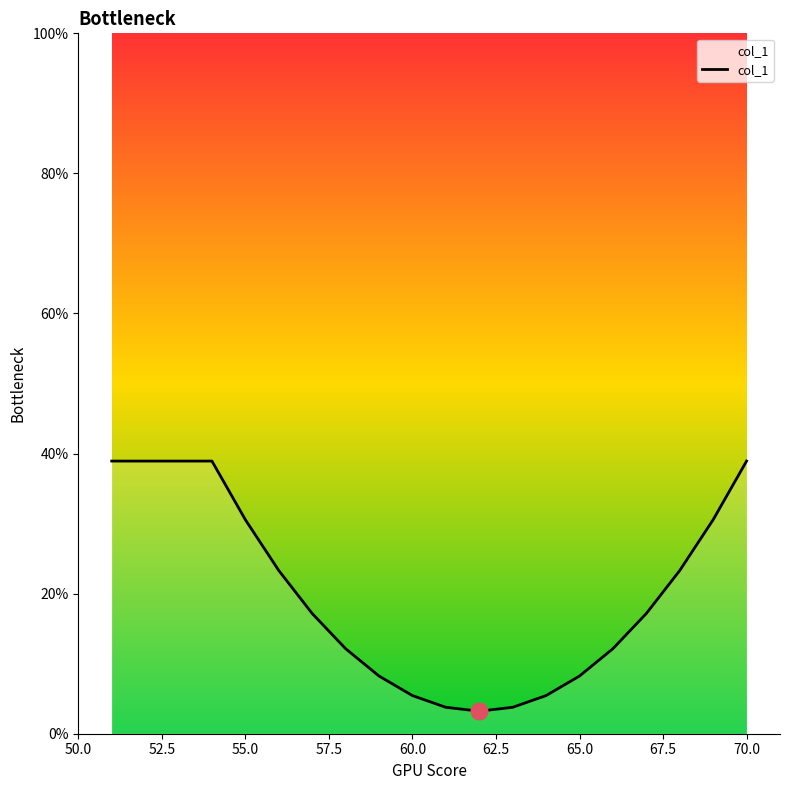

How many values exceed 17?

11